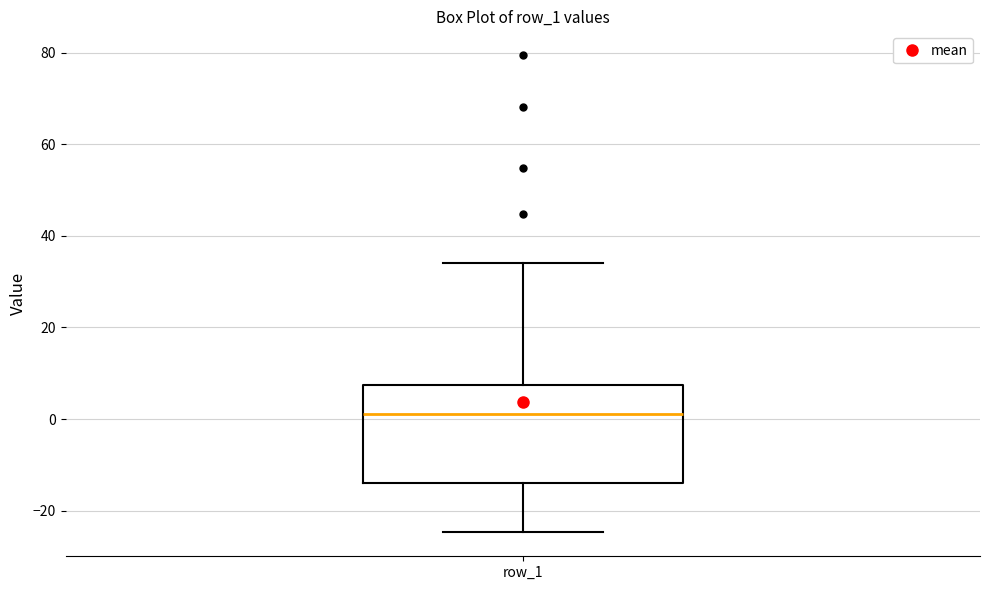

Where does the lower whisker of the box for row_1 end on the y-axis? The values are not printed on the chart, so give them approximately, as read against the axis.

-24